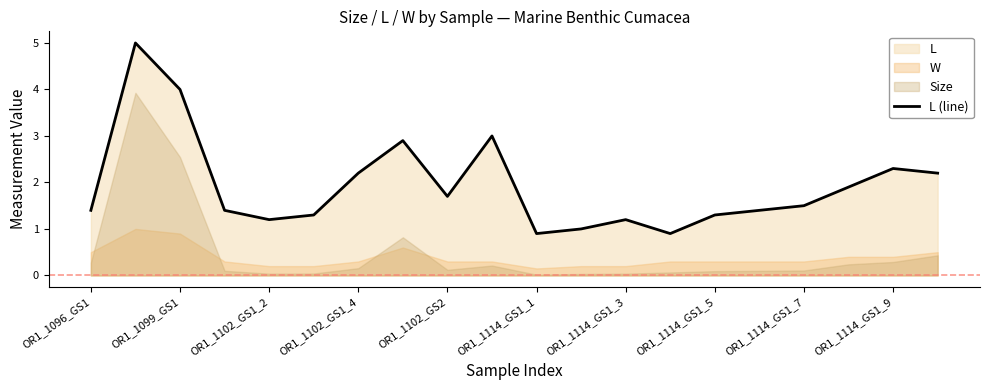

True or false: there are more than 2 points higher than both neighbors.

True